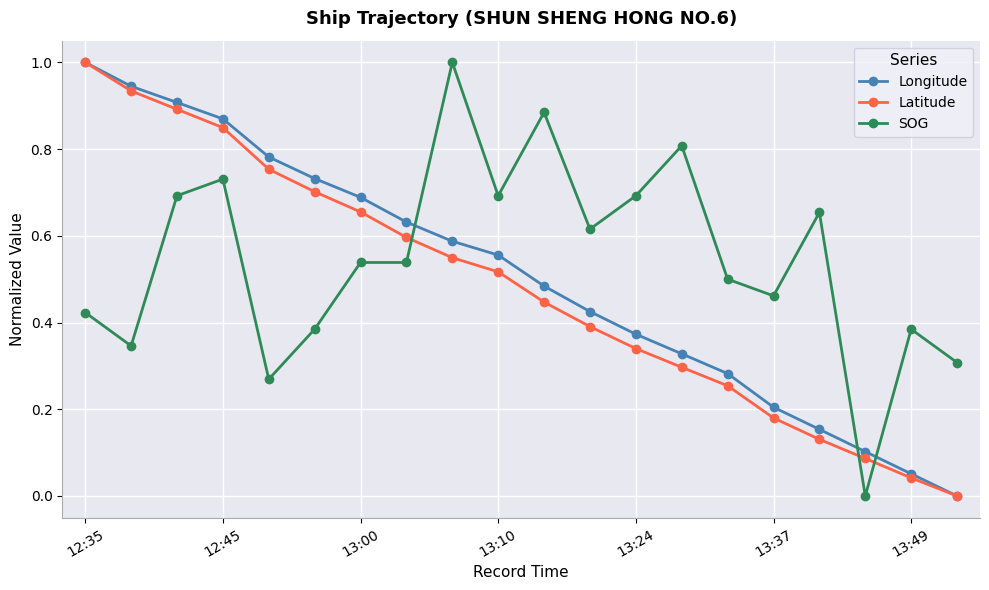

How many times do SOG and Longitude cross each other?

3